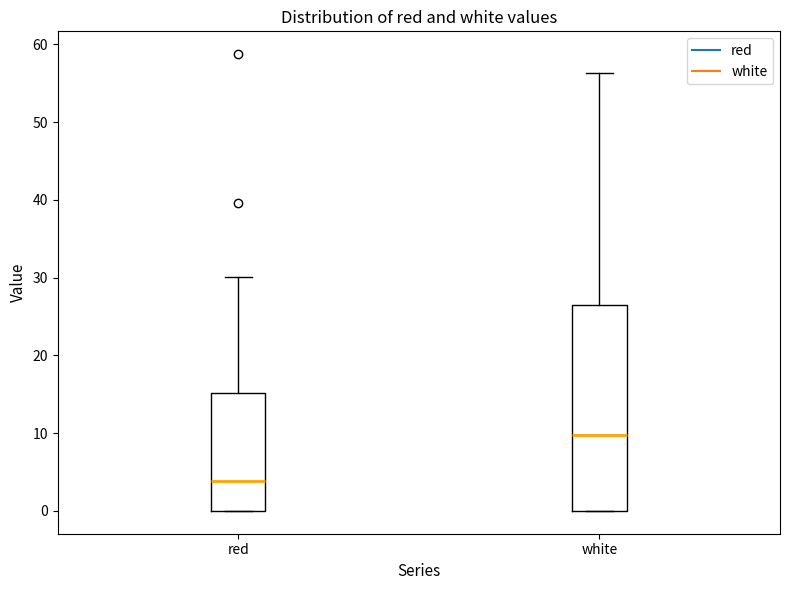

Reading left to right, read every box against the y-axis: the position of its median line, the range the box covers, and the ends of its whiskers. The values are not printed on the chart, so give them approximately, as read against the axis.

red: median 4, box 0 to 15, whiskers 0 to 30
white: median 10, box 0 to 27, whiskers 0 to 56